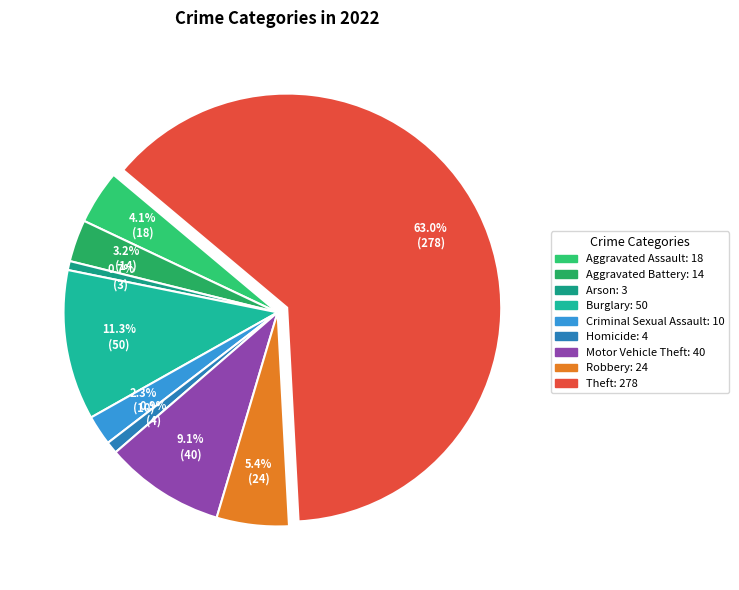

To the nearest percent, what portion does Burglary represent?

11%